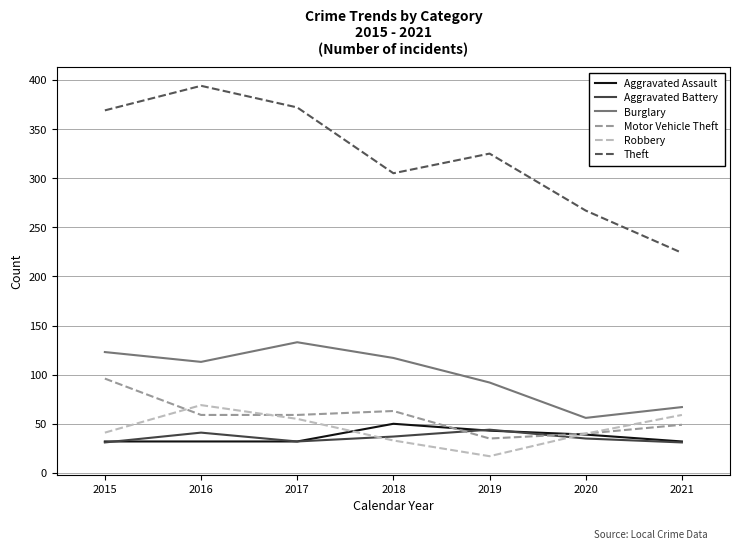

True or false: Theft has a value of 566 at 2017.

False